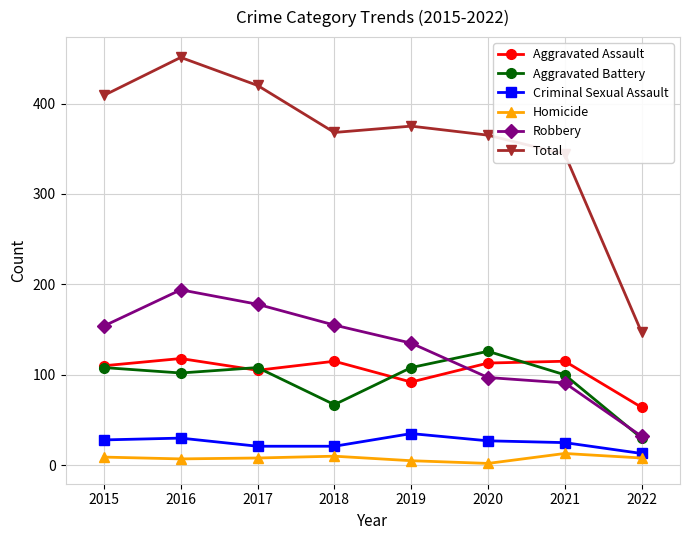

The value of Robbery at 2018 is 234. True or false?

False